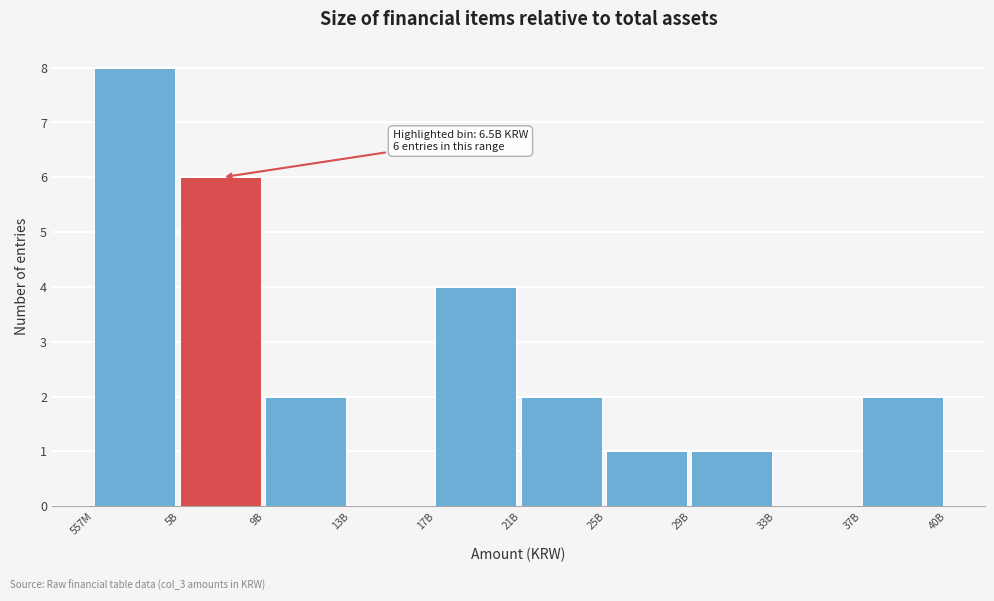

Reading left to right, transcribe all the data shown in this chart.

557M=8	5B=6	9B=2	13B=0	17B=4	21B=2	25B=1	29B=1	33B=0	37B=2